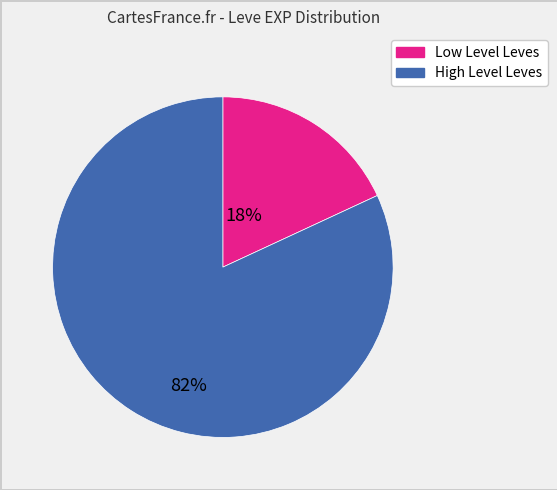

Is there a majority slice in this chart?

Yes